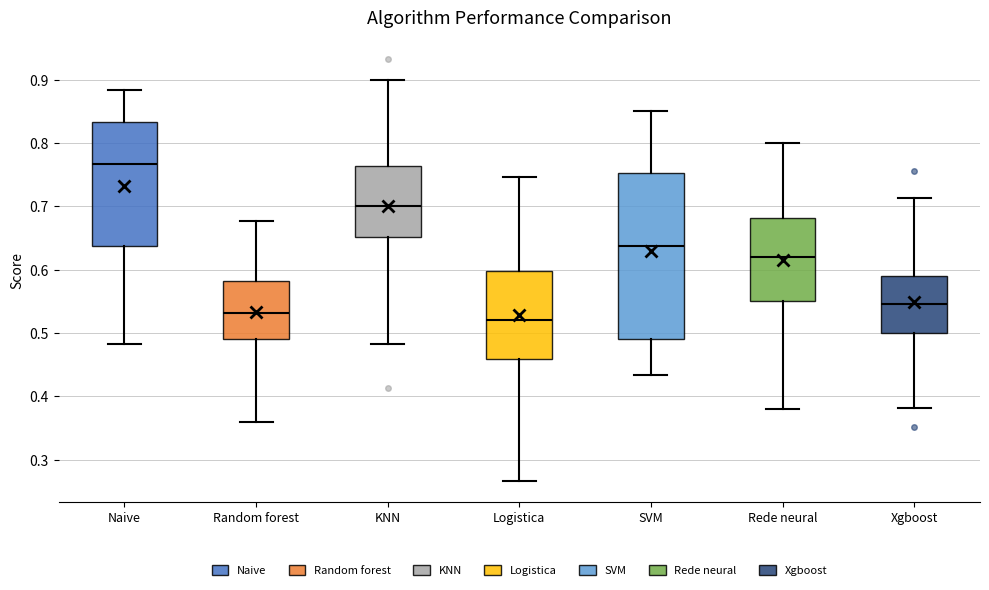

Reading left to right, read every box against the y-axis: the position of its median line, the range the box covers, and the ends of its whiskers. The values are not printed on the chart, so give them approximately, as read against the axis.

Naive: median 0.77, box 0.64 to 0.83, whiskers 0.48 to 0.88
Random forest: median 0.53, box 0.49 to 0.58, whiskers 0.36 to 0.68
KNN: median 0.70, box 0.65 to 0.76, whiskers 0.48 to 0.90
Logistica: median 0.52, box 0.46 to 0.60, whiskers 0.27 to 0.75
SVM: median 0.64, box 0.49 to 0.75, whiskers 0.43 to 0.85
Rede neural: median 0.62, box 0.55 to 0.68, whiskers 0.38 to 0.80
Xgboost: median 0.55, box 0.50 to 0.59, whiskers 0.38 to 0.71